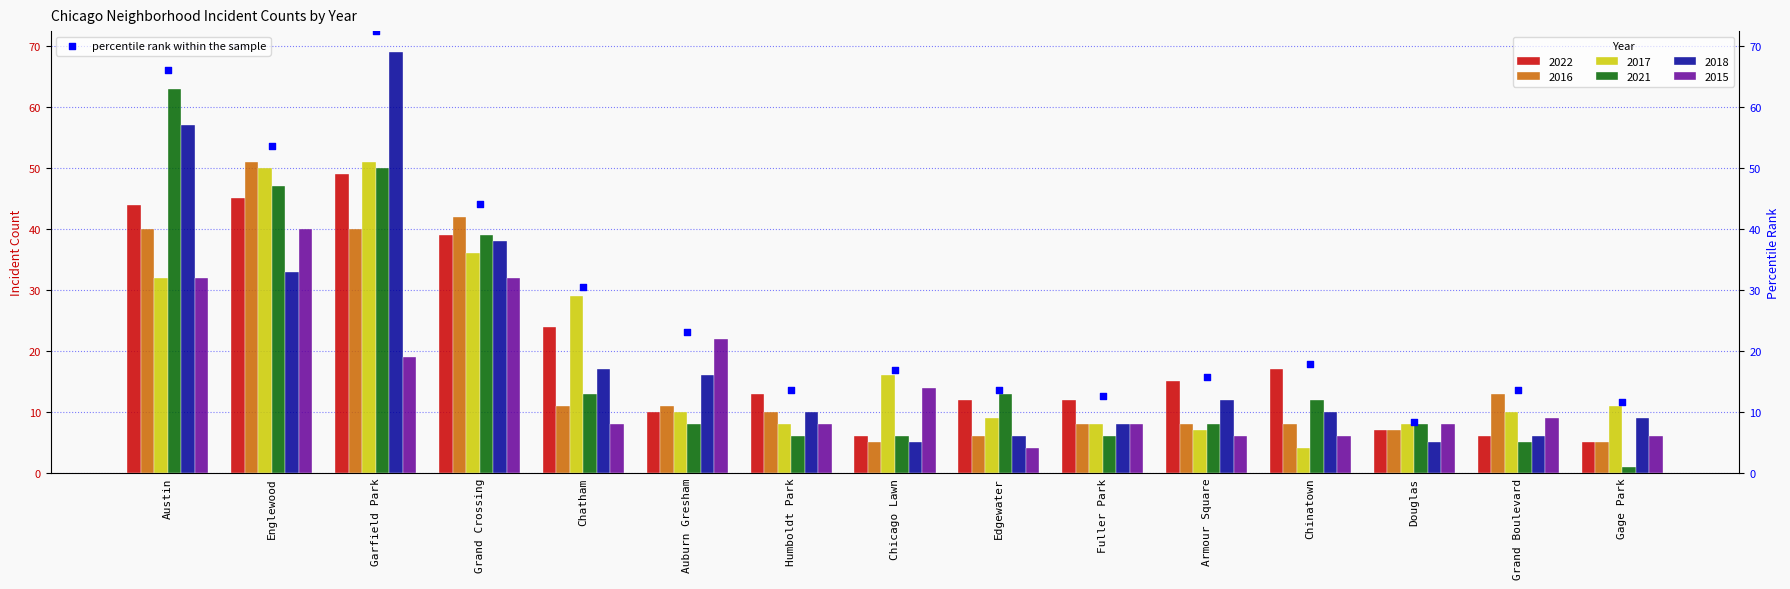

What is the change in value from Grand Crossing to Gage Park?

-32.6